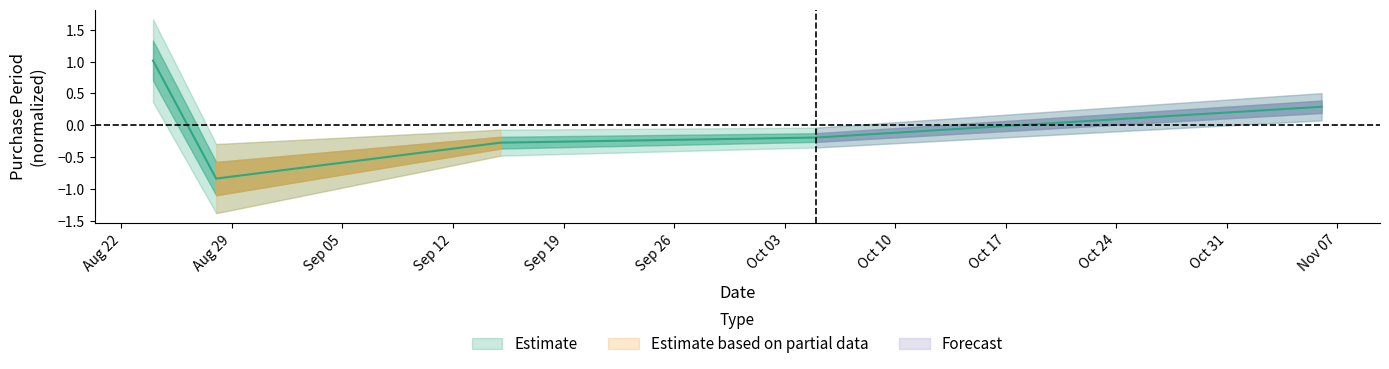

List the labels in order of value, smallest first.

2017-08-28, 2017-09-15, 2017-10-05, 2017-11-06, 2017-08-24